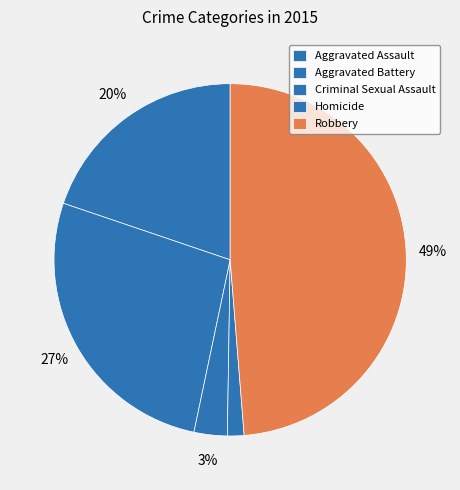

Which has a higher value, Homicide or Aggravated Assault?

Aggravated Assault